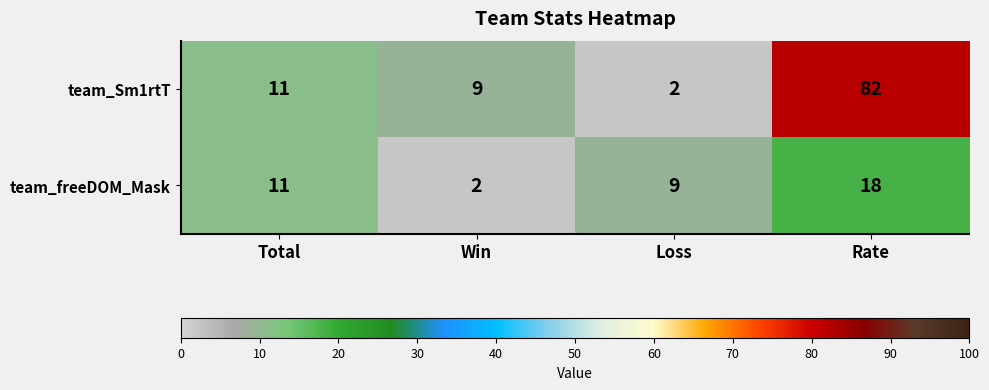

What is the difference between the maximum and minimum values in the team_Sm1rtT series?

80